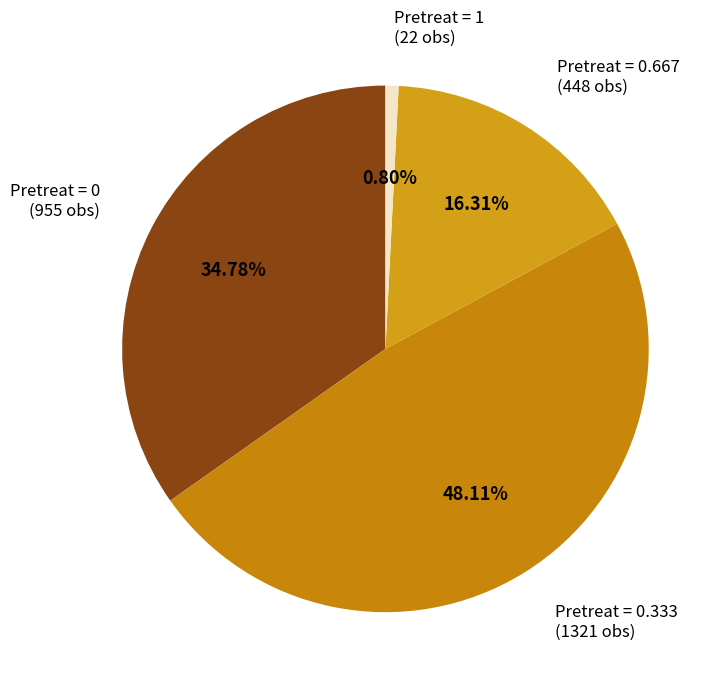

Rank the categories by value from lowest to highest.

Pretreat = 1, Pretreat = 0.667, Pretreat = 0, Pretreat = 0.333